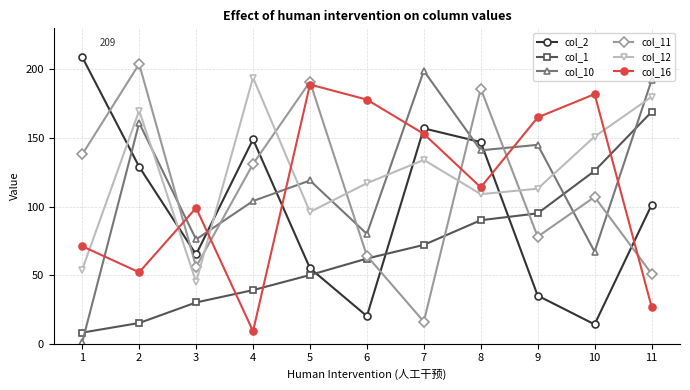

At which category does the chart reach its peak across all series?

1